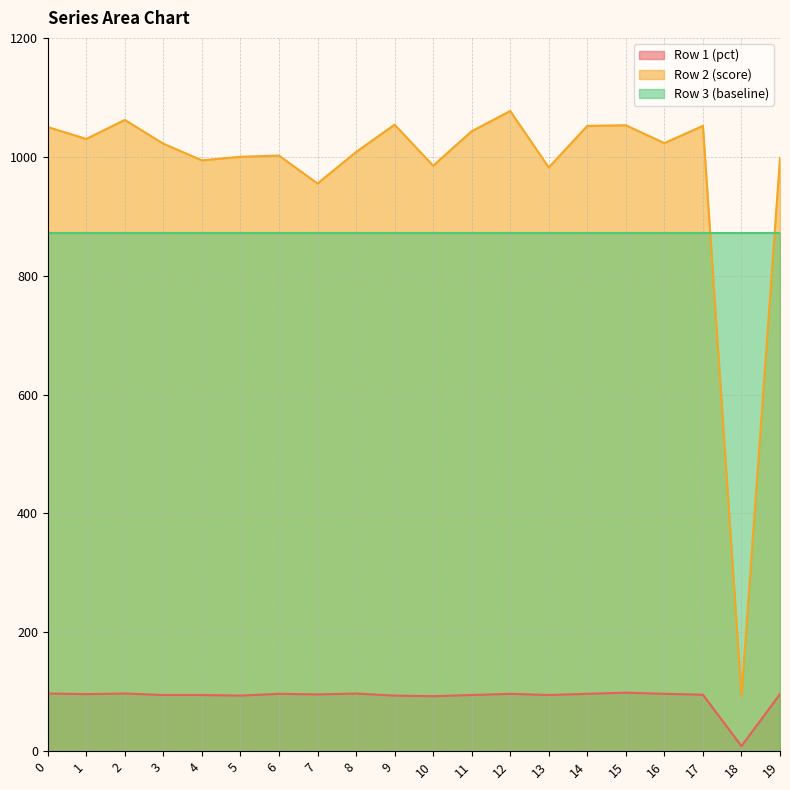

What is the difference between the Row 2 (score) values at 10 and 12?

92.0